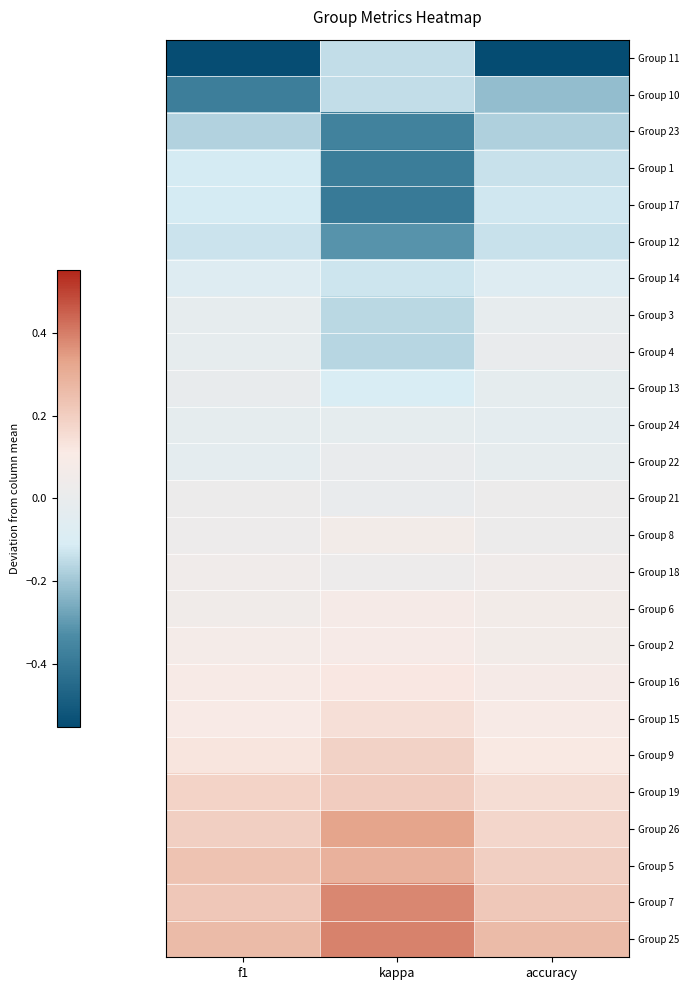

Reading left to right, list all the values displayed in this chart.

Group 11: f1=-0.5	kappa=-0.1	accuracy=-0.6
Group 10: f1=-0.4	kappa=-0.1	accuracy=-0.2
Group 23: f1=-0.2	kappa=-0.4	accuracy=-0.2
Group 1: f1=-0.1	kappa=-0.4	accuracy=-0.1
Group 17: f1=-0.1	kappa=-0.4	accuracy=-0.1
Group 12: f1=-0.1	kappa=-0.3	accuracy=-0.1
Group 14: f1=-0.1	kappa=-0.1	accuracy=-0.1
Group 3: f1=-0.0	kappa=-0.2	accuracy=-0.0
Group 4: f1=-0.0	kappa=-0.2	accuracy=-0.0
Group 13: f1=-0.0	kappa=-0.1	accuracy=-0.0
Group 24: f1=-0.0	kappa=-0.0	accuracy=-0.0
Group 22: f1=-0.0	kappa=0.0	accuracy=-0.0
Group 21: f1=0.0	kappa=-0.0	accuracy=0.0
Group 8: f1=0.0	kappa=0.1	accuracy=0.0
Group 18: f1=0.0	kappa=0.0	accuracy=0.0
Group 6: f1=0.0	kappa=0.1	accuracy=0.1
Group 2: f1=0.1	kappa=0.1	accuracy=0.1
Group 16: f1=0.1	kappa=0.1	accuracy=0.1
Group 15: f1=0.1	kappa=0.1	accuracy=0.1
Group 9: f1=0.1	kappa=0.2	accuracy=0.1
Group 19: f1=0.2	kappa=0.2	accuracy=0.2
Group 26: f1=0.2	kappa=0.3	accuracy=0.2
Group 5: f1=0.2	kappa=0.3	accuracy=0.2
Group 7: f1=0.2	kappa=0.4	accuracy=0.2
Group 25: f1=0.3	kappa=0.4	accuracy=0.3